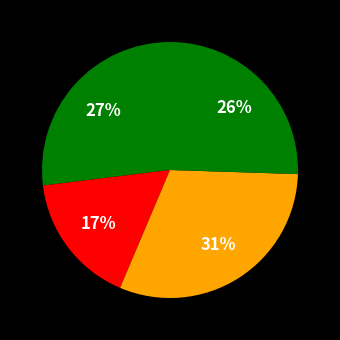

Count the number of slices in the pie.

4